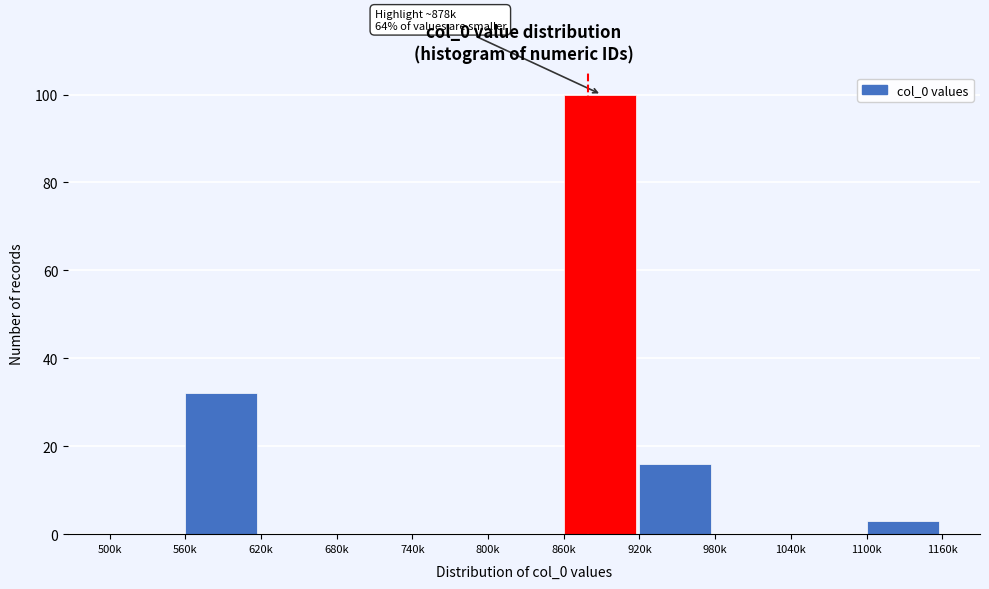

Reading left to right, list all the values displayed in this chart.

500k=0	560k=32	620k=0	680k=0	740k=0	800k=0	860k=100	920k=16	980k=0	1040k=0	1100k=3